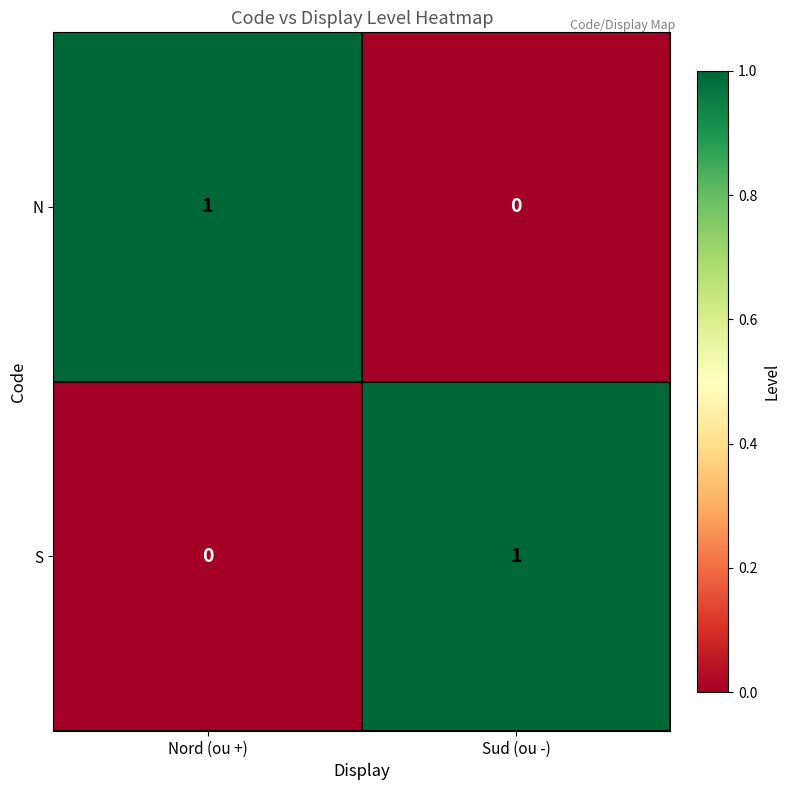

Is the value of S at Sud (ou -) greater than the value of N at Sud (ou -)?

Yes